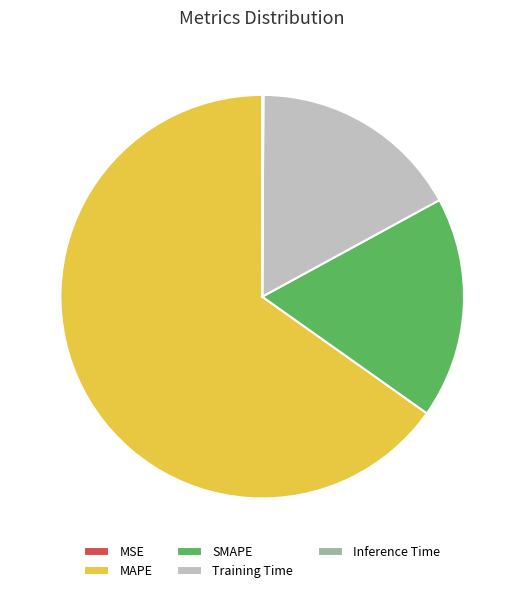

Is Training Time the majority of the pie?

No